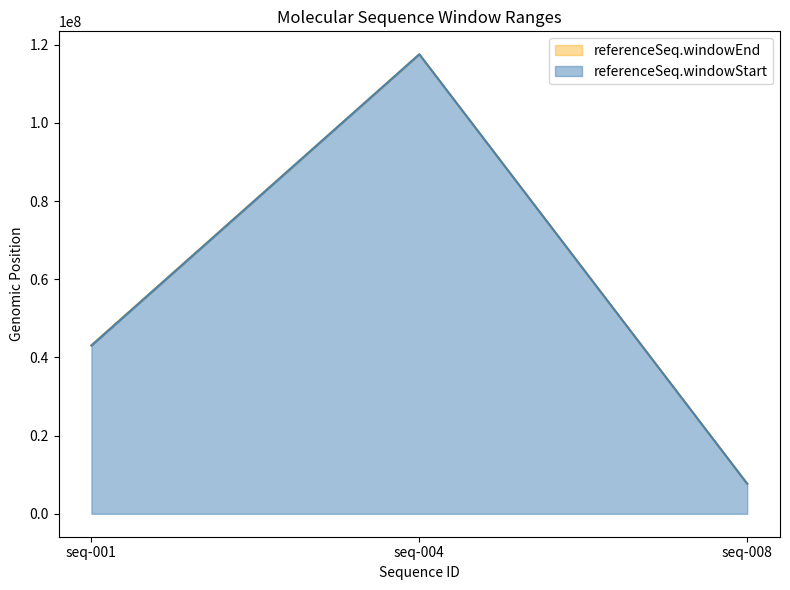

Does the chart display data point markers on the line(s)?

No